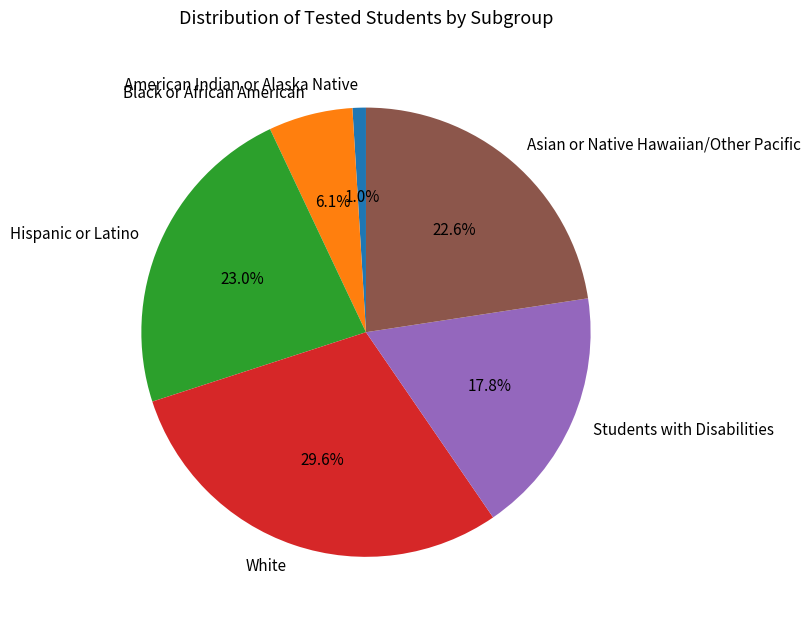

Count the number of slices in the pie.

6